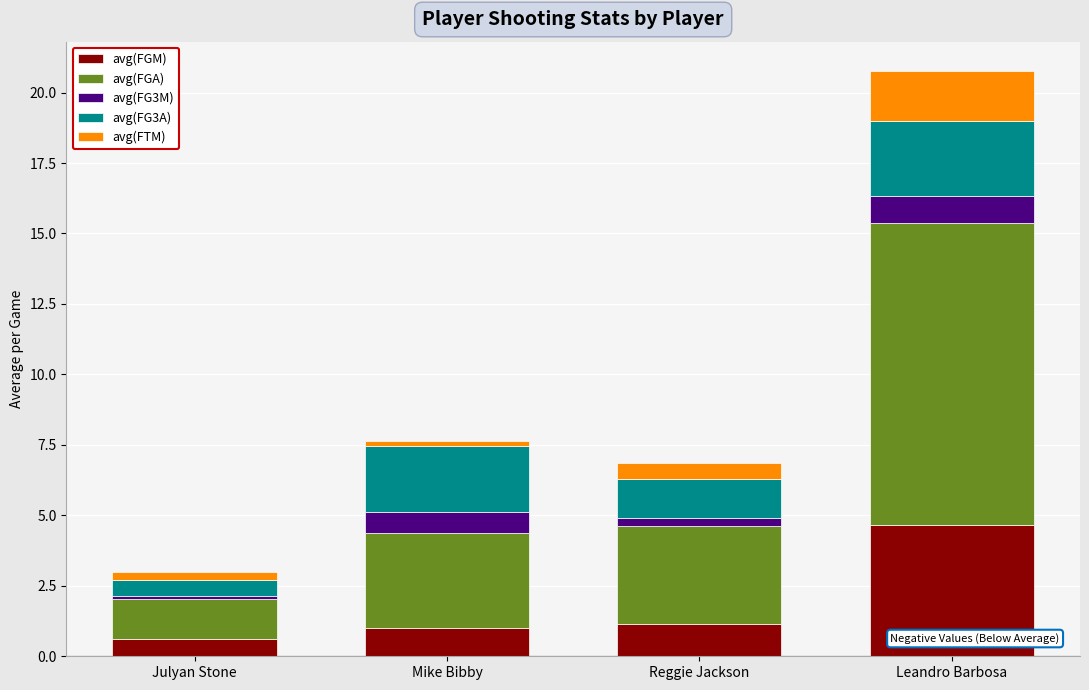

What is the maximum value for avg(FGM)?

4.7